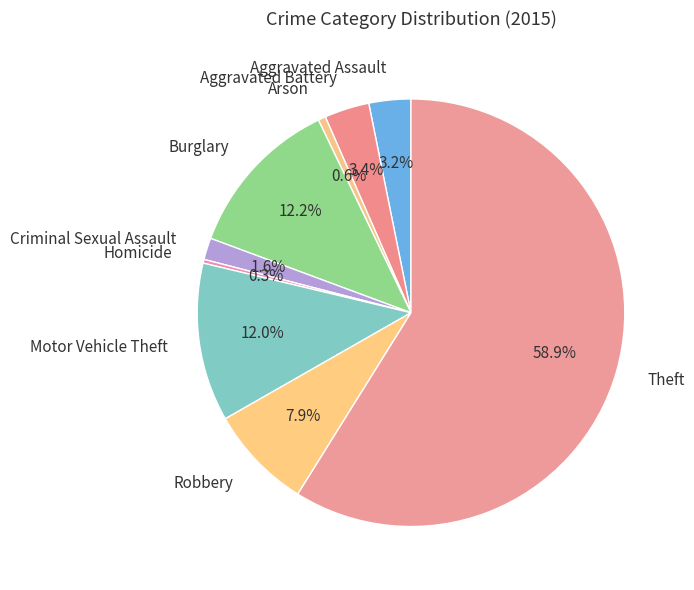

Approximately how many times larger is the value at Aggravated Battery compared to Robbery?

0.4